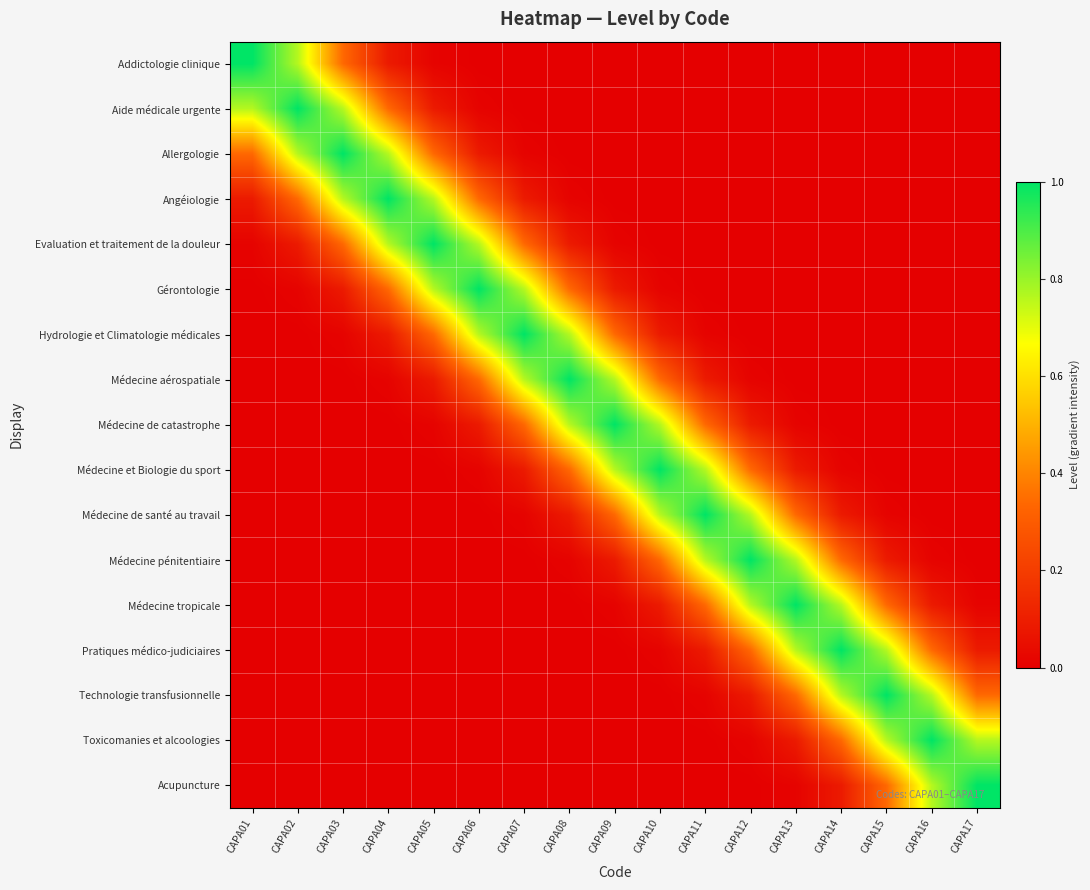

Which label corresponds to the largest value in the chart?

CAPA01